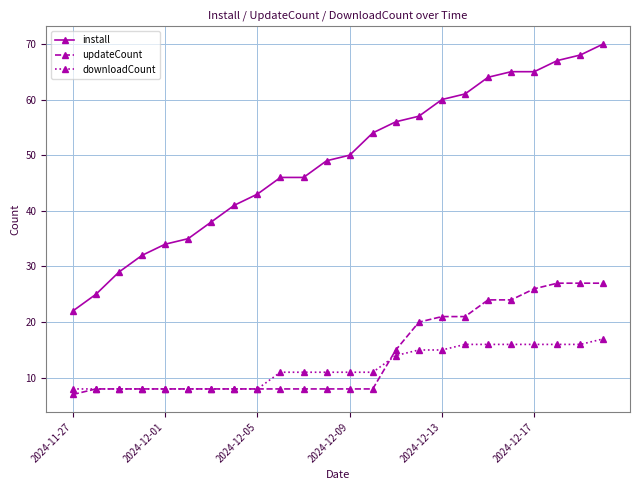

Does the chart have visible grid lines?

Yes